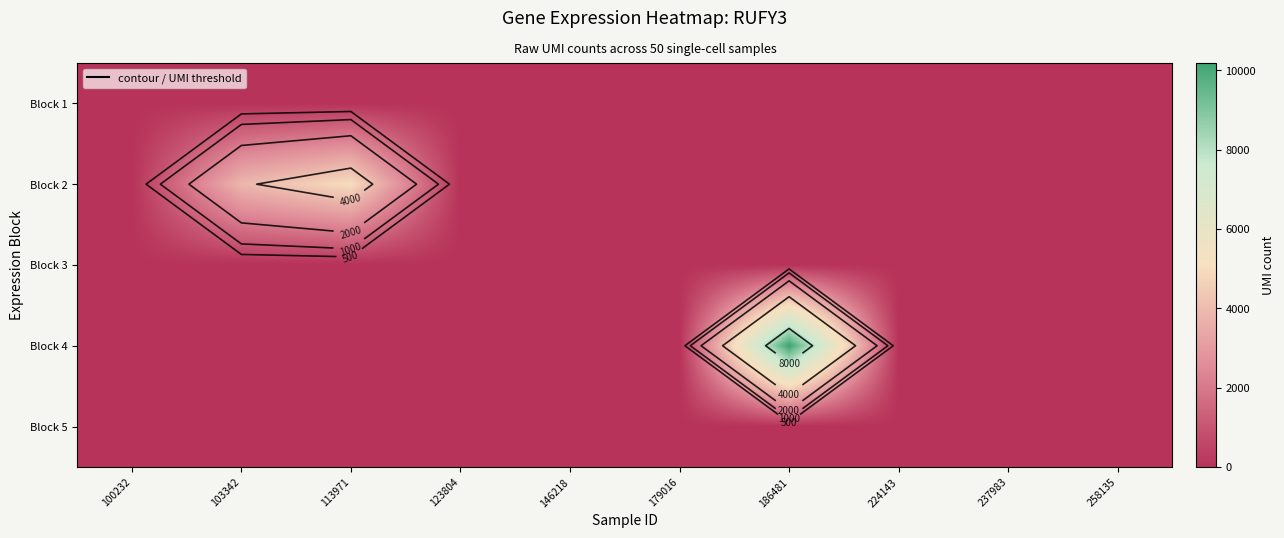

The value of Block 3 at 103342 is 0. True or false?

True